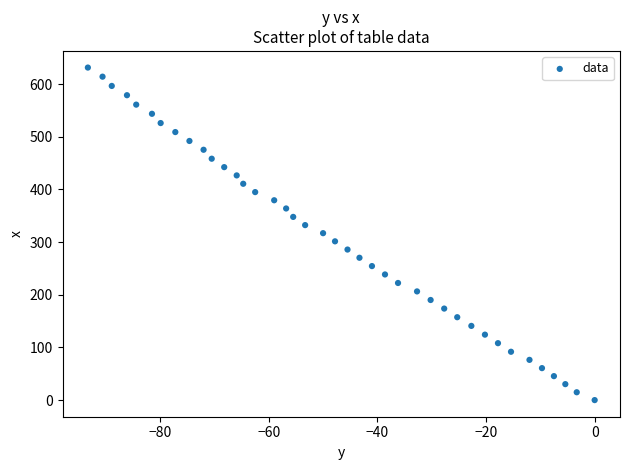

What is the range of Y values (max minus min)?

631.5